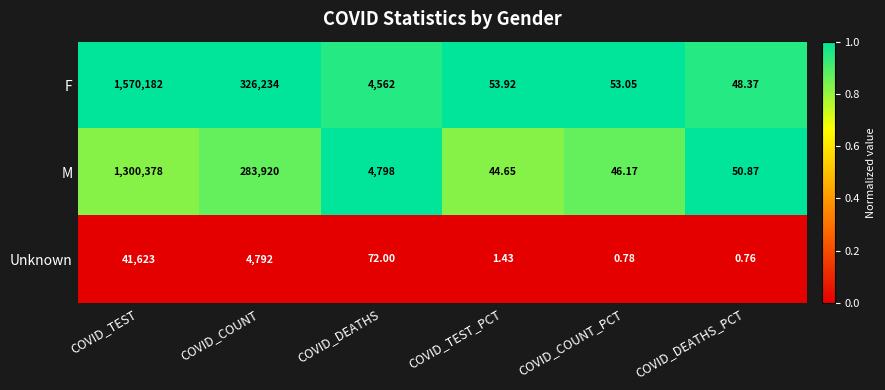

At which category is the sum across all series the highest?

COVID_TEST